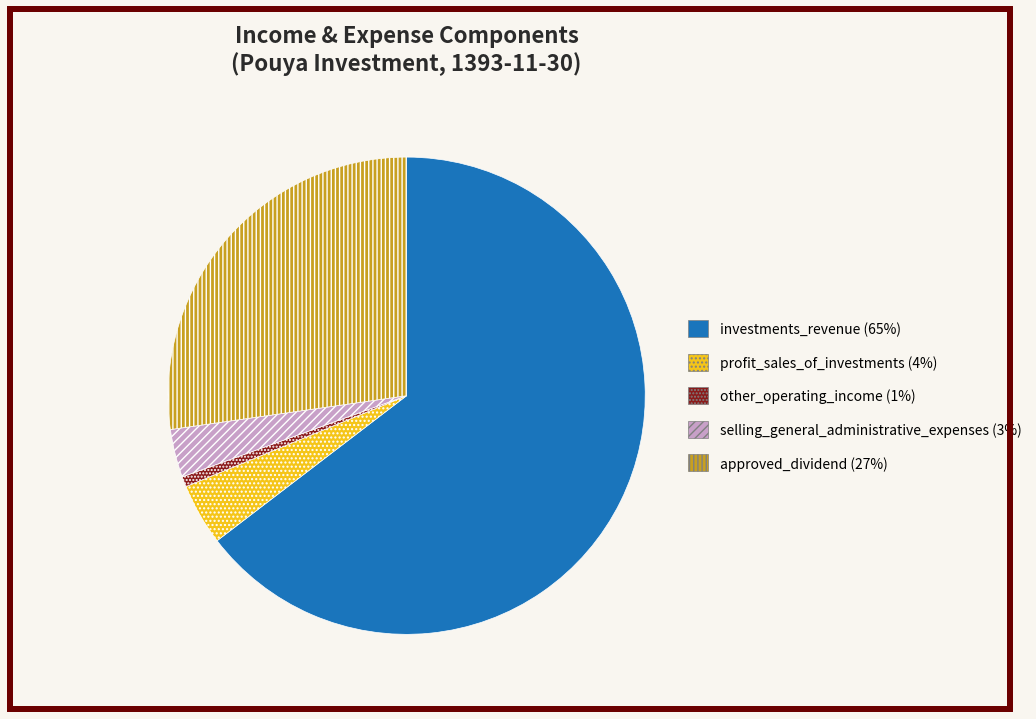

Is it true that selling_general_administrative_expenses (3%) is 14% of the pie?

False